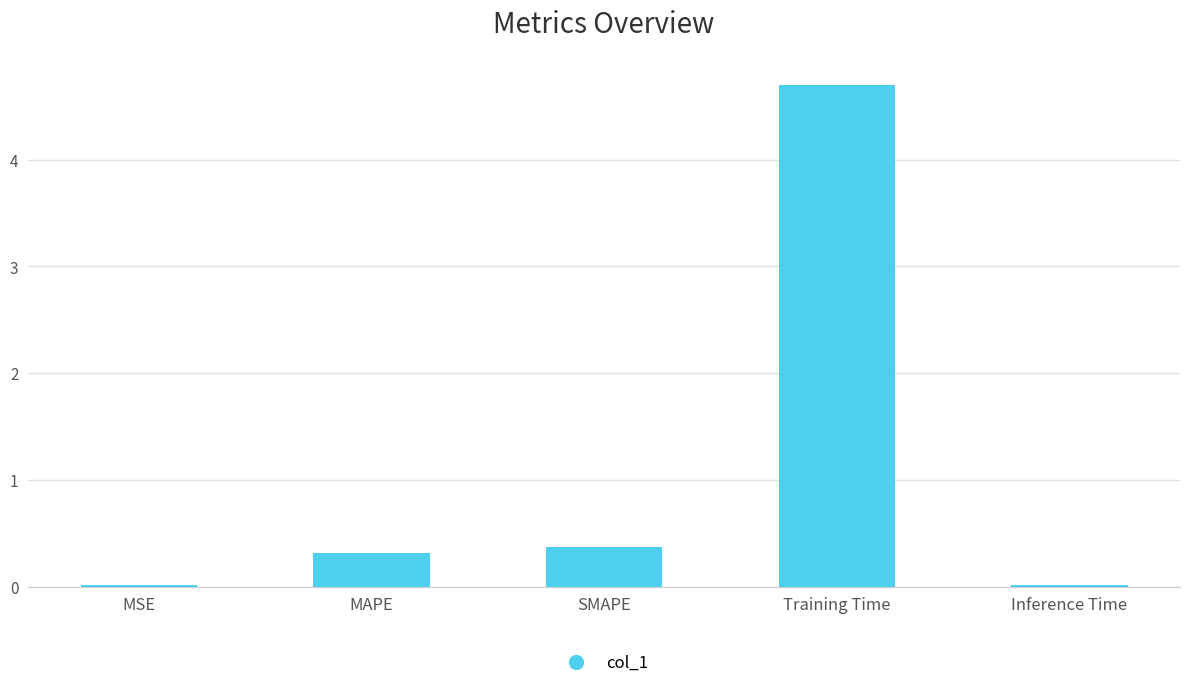

What is the average value?

1.1